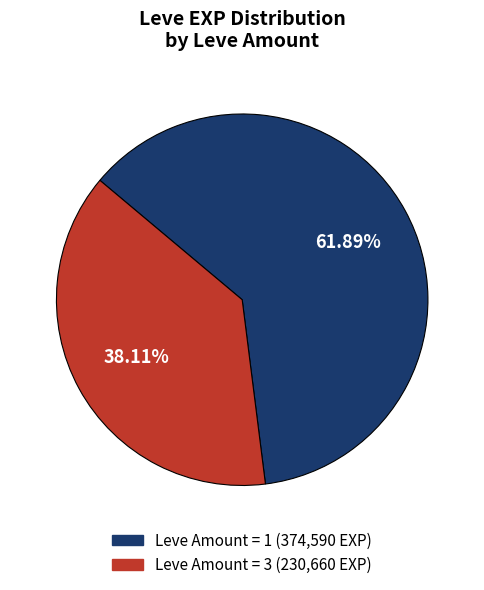

Does any single category account for the majority?

Yes